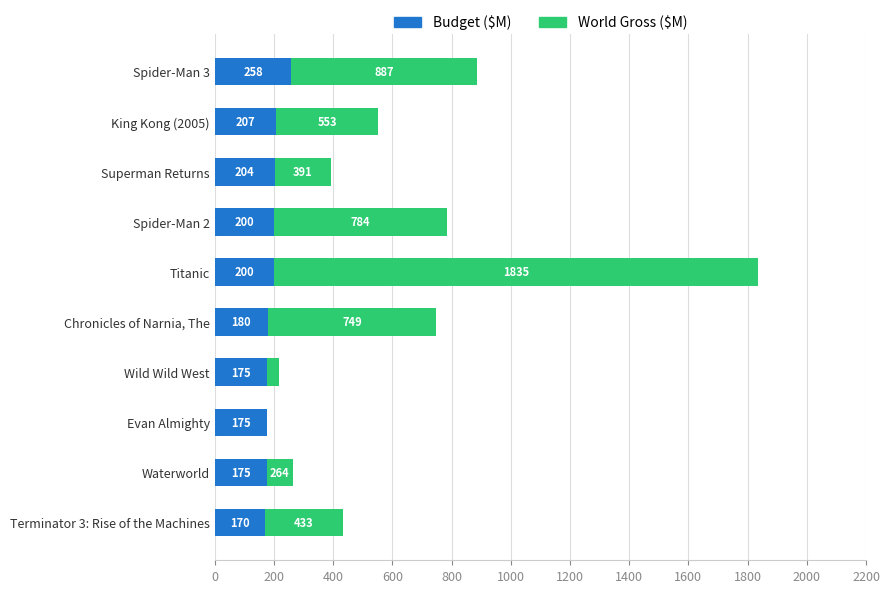

Is it true that Budget ($M) equals 268.7 at Chronicles of Narnia, The?

False